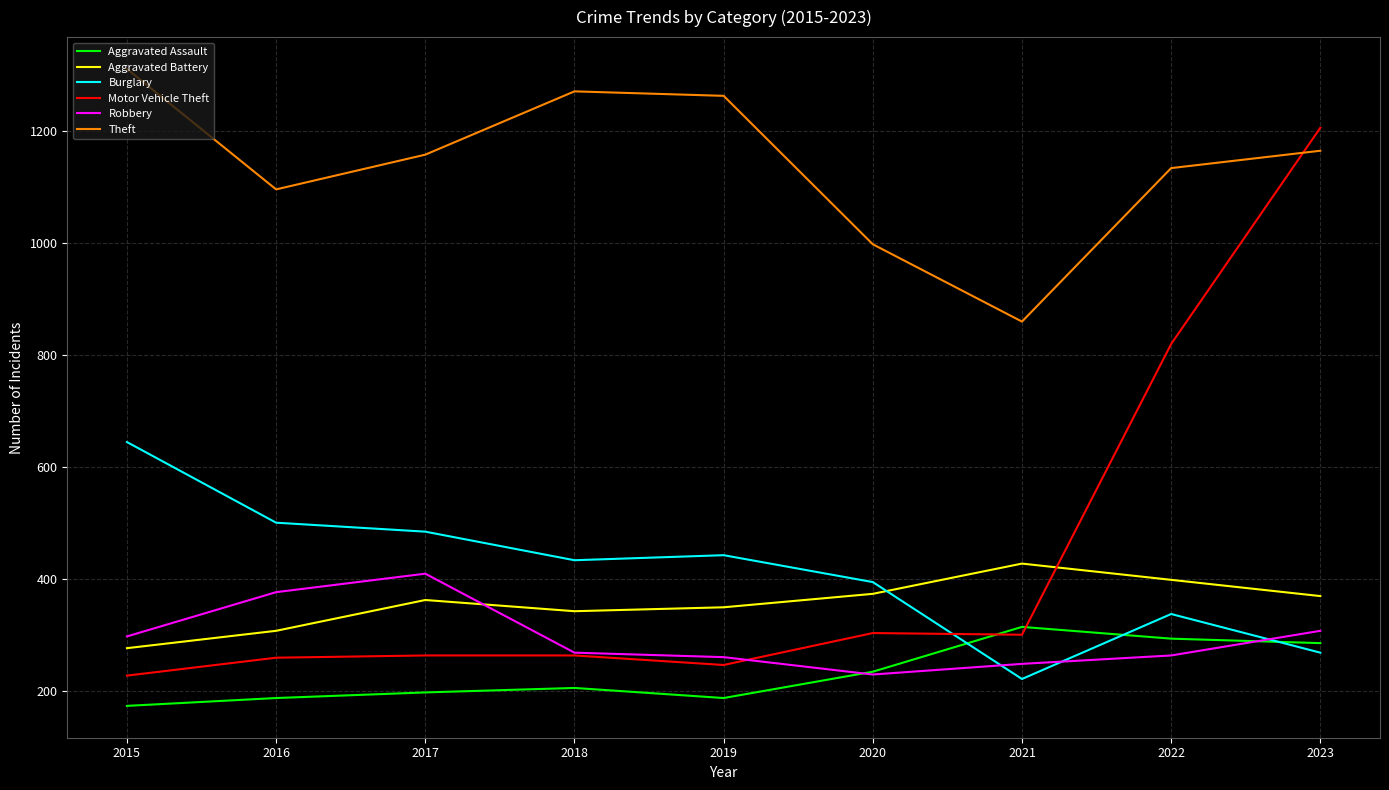

The value of Robbery at 2018 is 420. True or false?

False